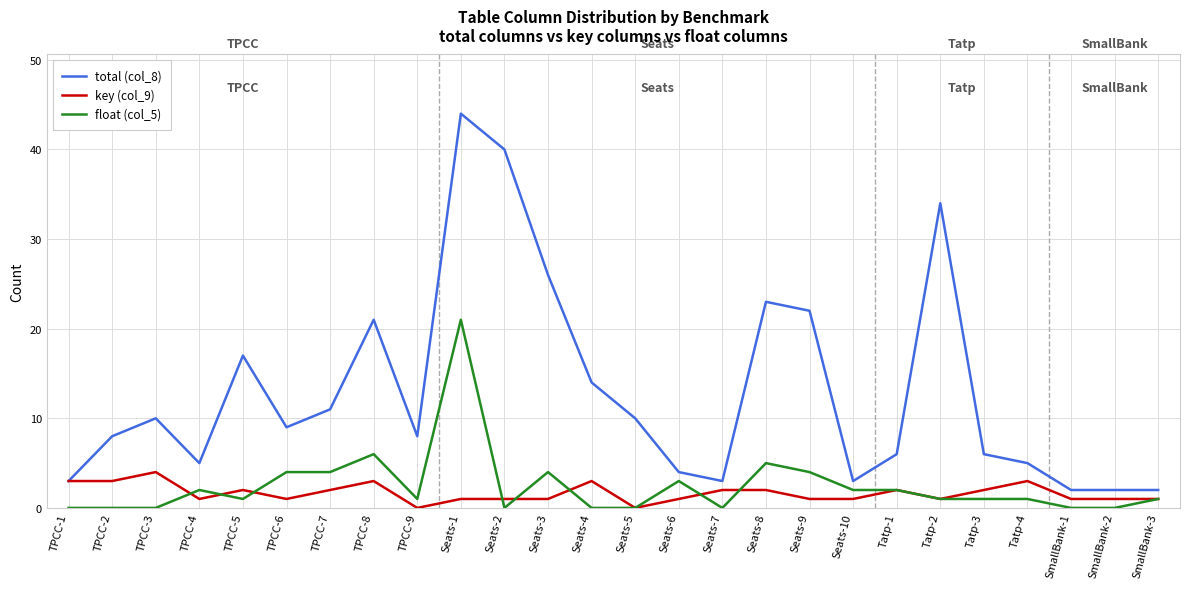

True or false: float (col_5) has more than 0 points higher than both neighbors.

True